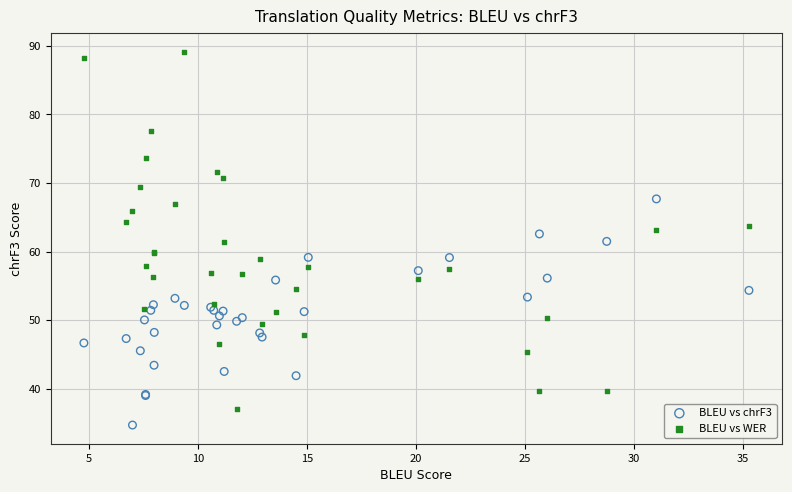

Which series reaches the minimum Y coordinate?

BLEU vs chrF3